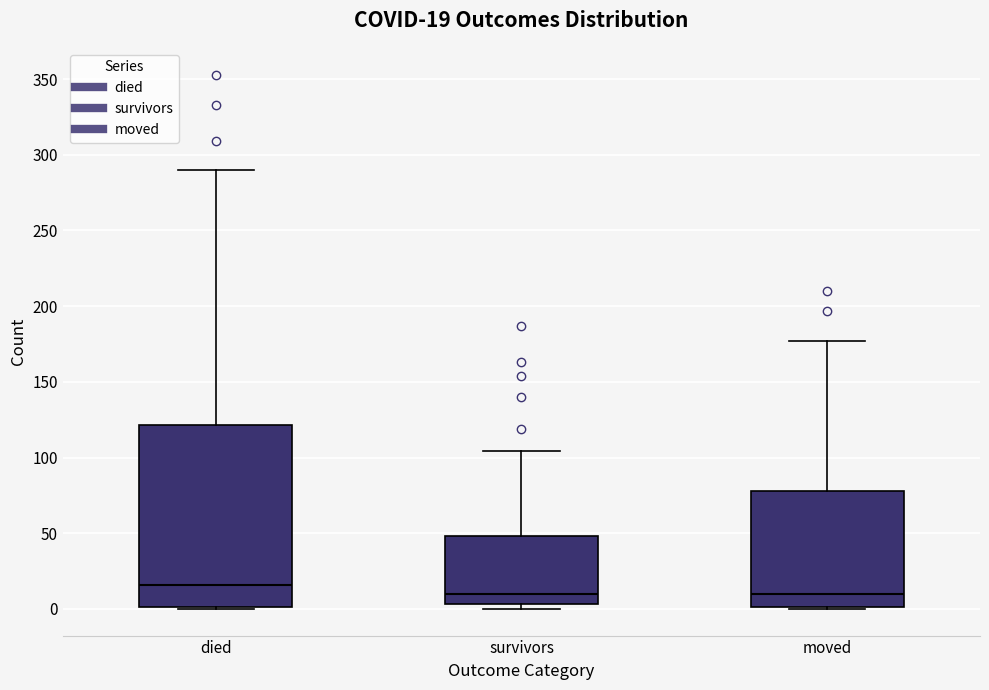

Which box is the tallest, from its lower edge to its upper edge?

died